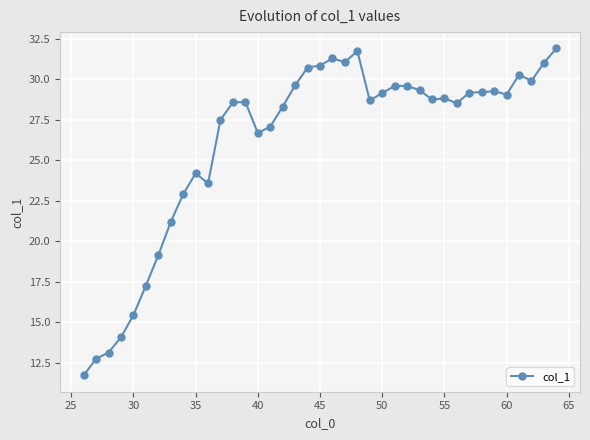

Count the number of categories in the chart.

39